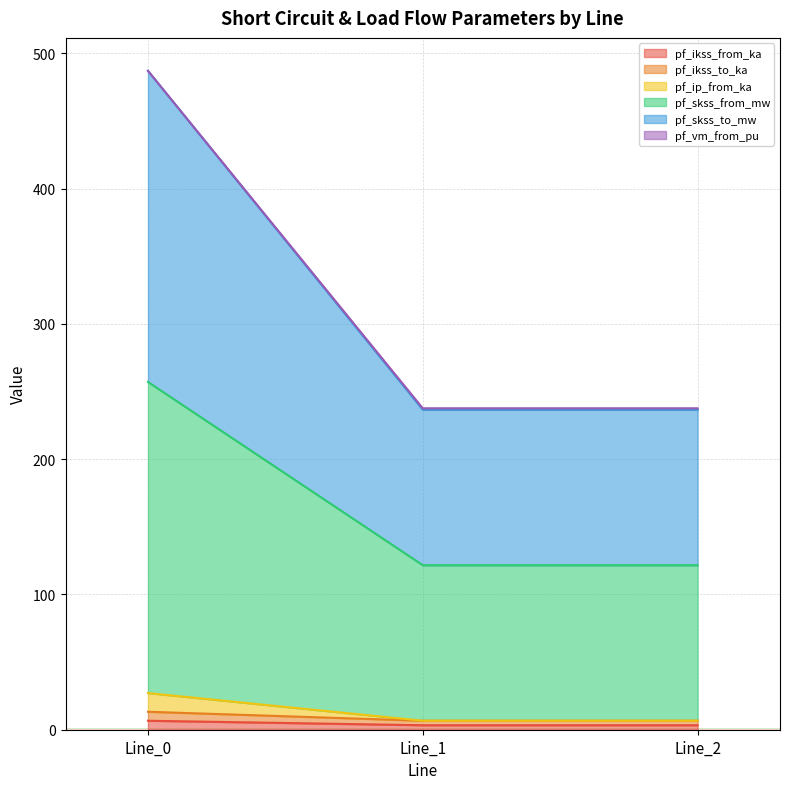

What is the difference between the highest and lowest values at Line_0?

480.3